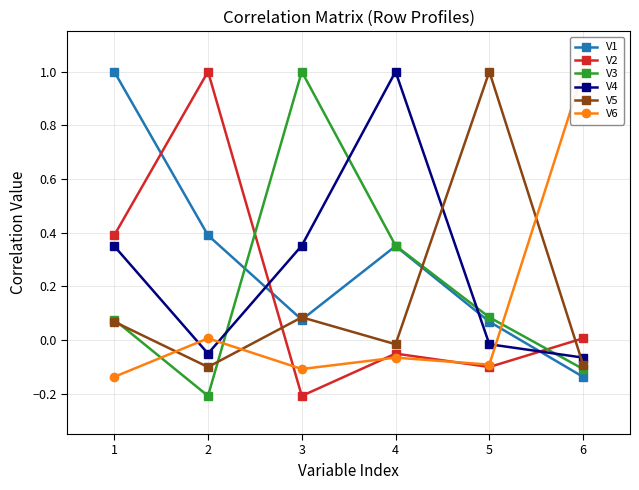

Reading right to left, list all the values displayed in this chart.

V1: -0.1	0.1	0.4	0.1	0.4	1.0
V2: 0.0	-0.1	-0.1	-0.2	1.0	0.4
V3: -0.1	0.1	0.4	1.0	-0.2	0.1
V4: -0.1	-0.0	1.0	0.4	-0.1	0.4
V5: -0.1	1.0	-0.0	0.1	-0.1	0.1
V6: 1.0	-0.1	-0.1	-0.1	0.0	-0.1